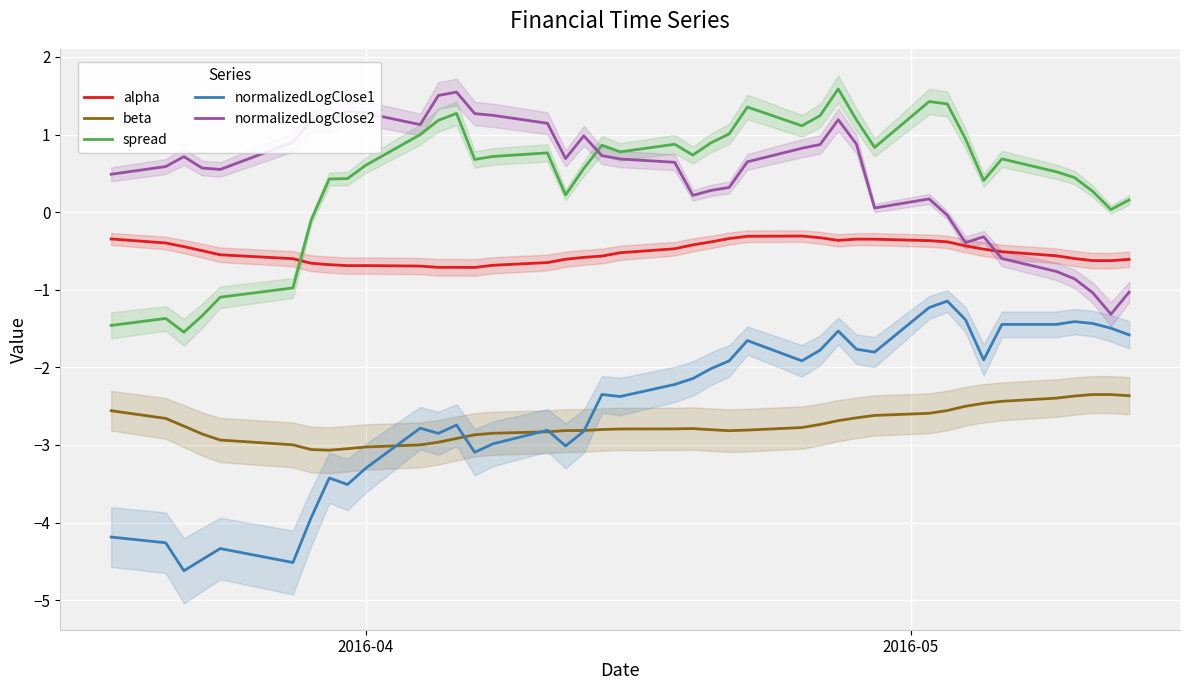

List the series in order of their peak value, lowest first.

beta, normalizedLogClose1, alpha, normalizedLogClose2, spread